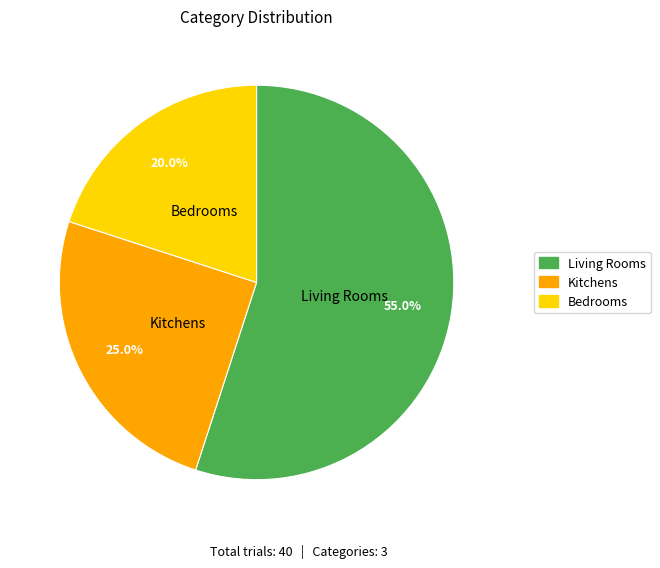

Count the number of slices in the pie.

3